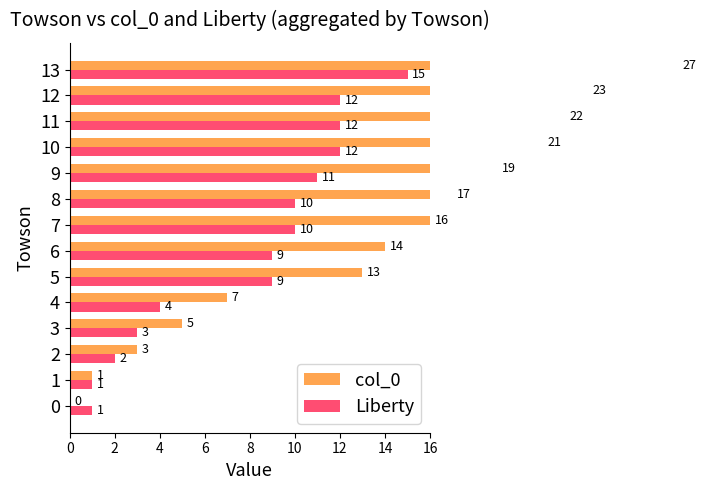

Which series has the widest spread of values?

col_0